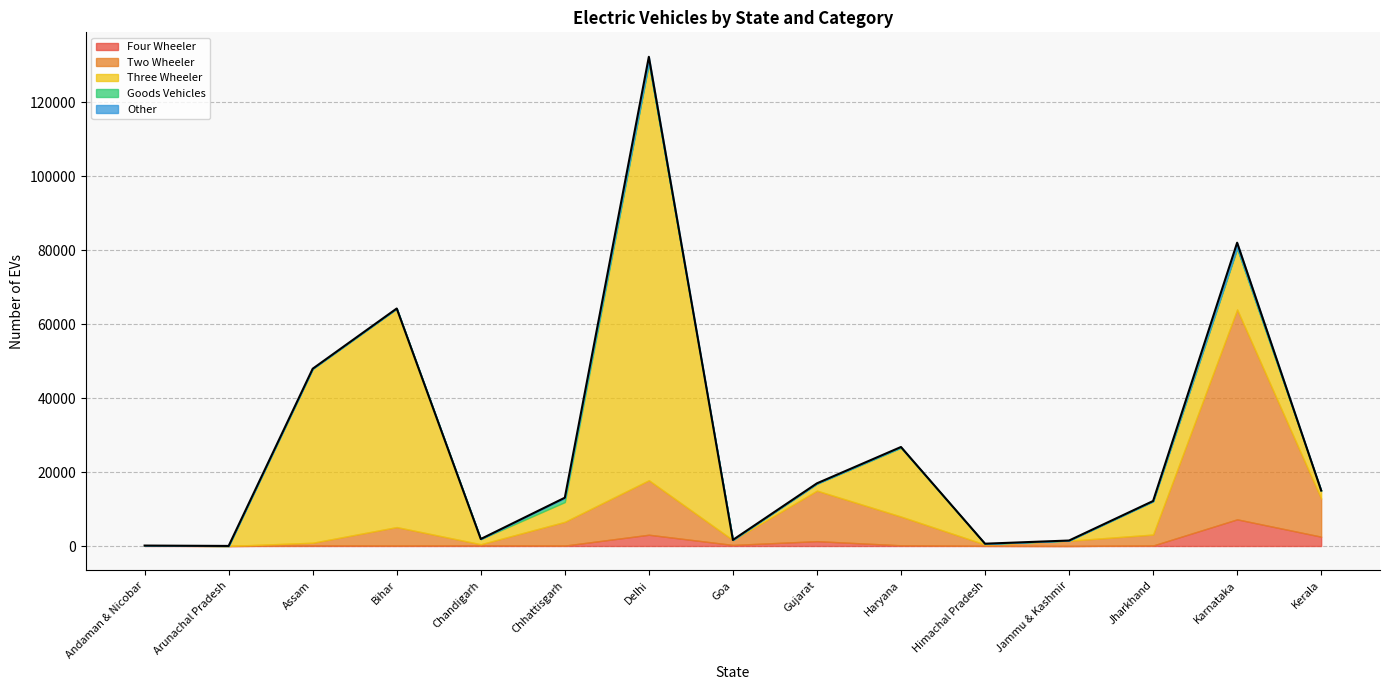

At which category is the sum across all series the highest?

Delhi